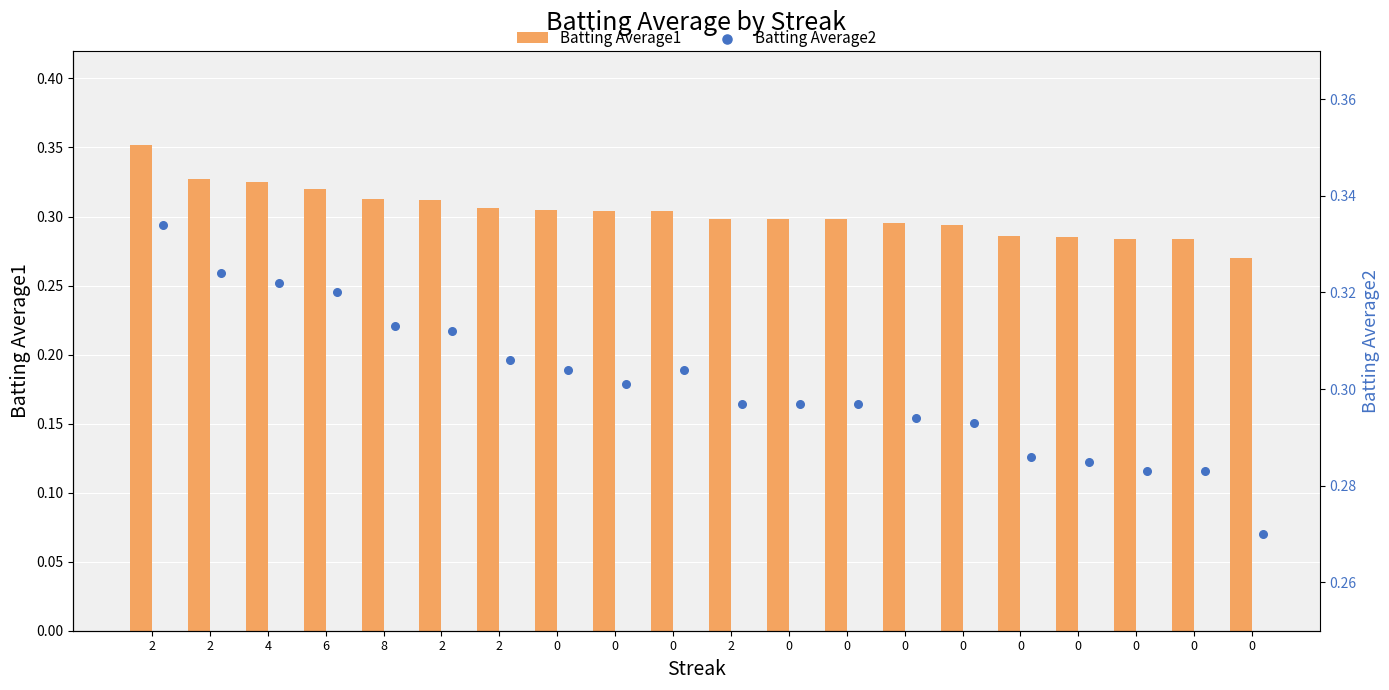

Which series reaches the maximum Y coordinate?

Batting Average1